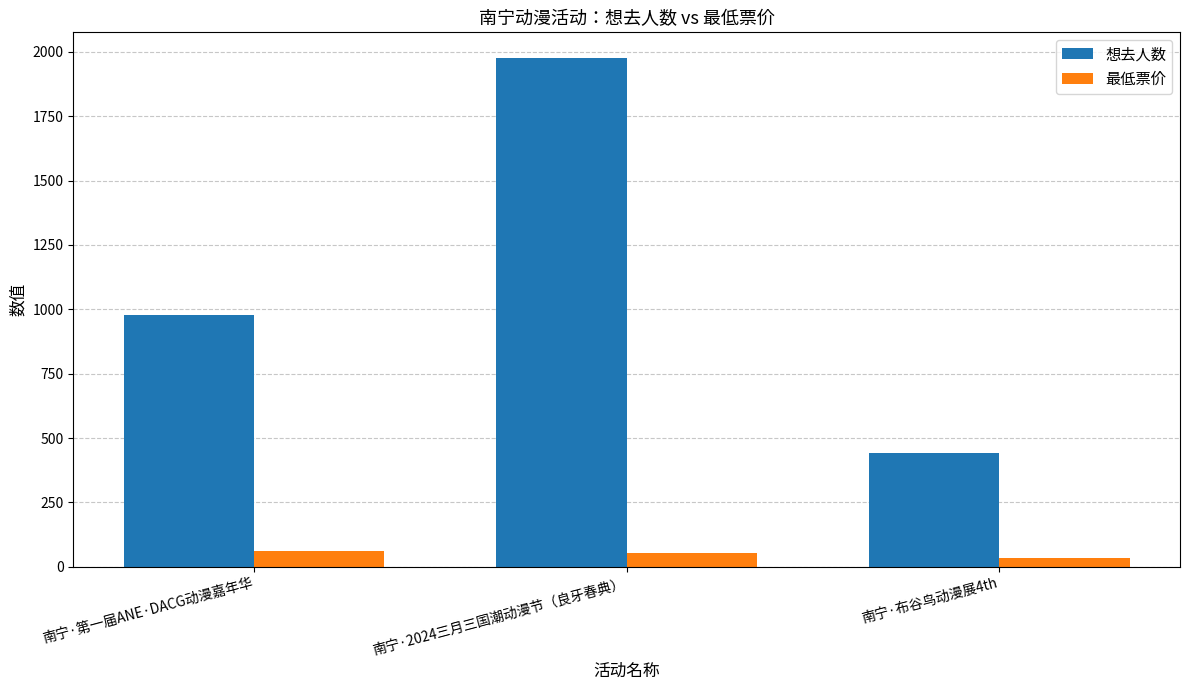

What is the total value across all series at 南宁·第一届ANE·DACG动漫嘉年华?

1039